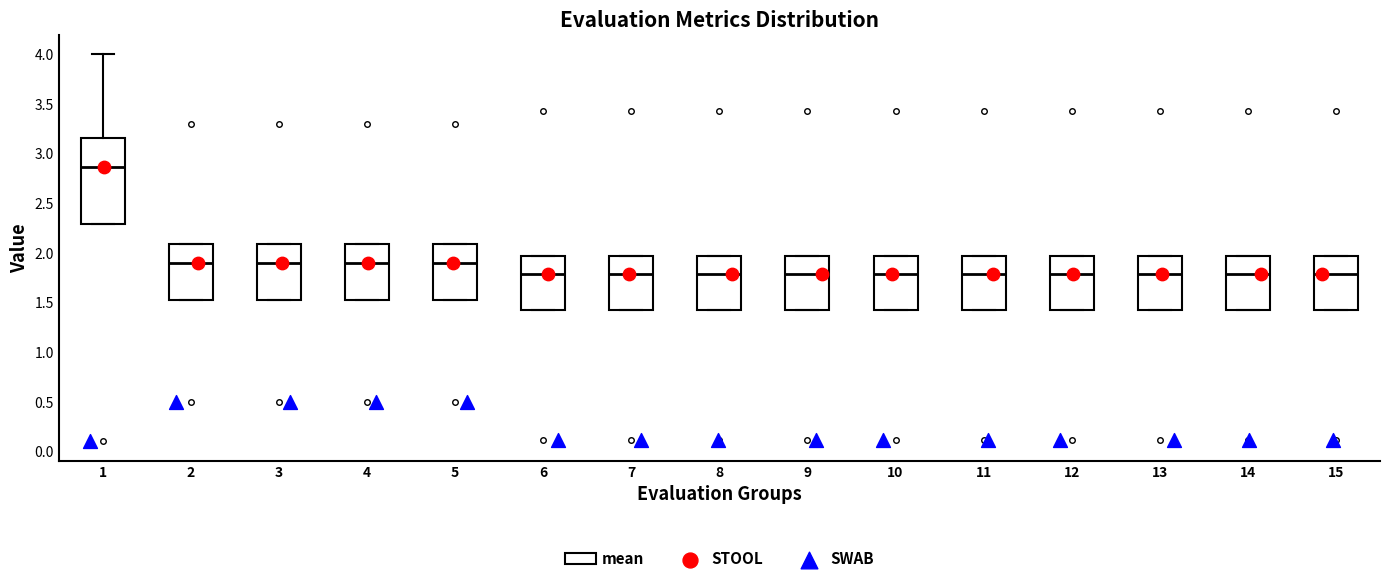

Reading left to right, transcribe this box plot: for each box, give where its median line is, the range the box spans, and where its two whiskers end, as read against the y-axis. The values are not printed on the chart, so give them approximately, as read against the axis.

1: median 2.85, box 2.30 to 3.15, whiskers 2.30 to 4.00
2: median 1.90, box 1.50 to 2.10, whiskers 1.50 to 2.10
3: median 1.90, box 1.50 to 2.10, whiskers 1.50 to 2.10
4: median 1.90, box 1.50 to 2.10, whiskers 1.50 to 2.10
5: median 1.90, box 1.50 to 2.10, whiskers 1.50 to 2.10
6: median 1.80, box 1.45 to 1.95, whiskers 1.45 to 1.95
7: median 1.80, box 1.45 to 1.95, whiskers 1.45 to 1.95
8: median 1.80, box 1.45 to 1.95, whiskers 1.45 to 1.95
9: median 1.80, box 1.45 to 1.95, whiskers 1.45 to 1.95
10: median 1.80, box 1.45 to 1.95, whiskers 1.45 to 1.95
11: median 1.80, box 1.45 to 1.95, whiskers 1.45 to 1.95
12: median 1.80, box 1.45 to 1.95, whiskers 1.45 to 1.95
13: median 1.80, box 1.45 to 1.95, whiskers 1.45 to 1.95
14: median 1.80, box 1.45 to 1.95, whiskers 1.45 to 1.95
15: median 1.80, box 1.45 to 1.95, whiskers 1.45 to 1.95